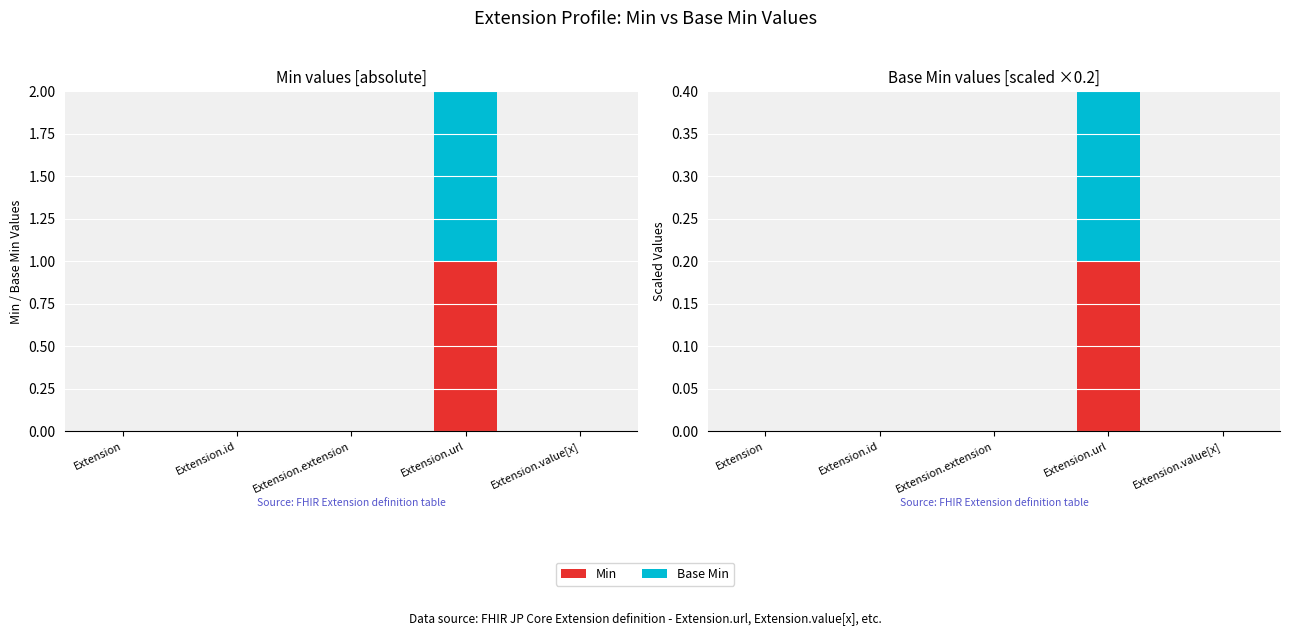

What is the difference between the maximum and second lowest values in the Min series?

0.2